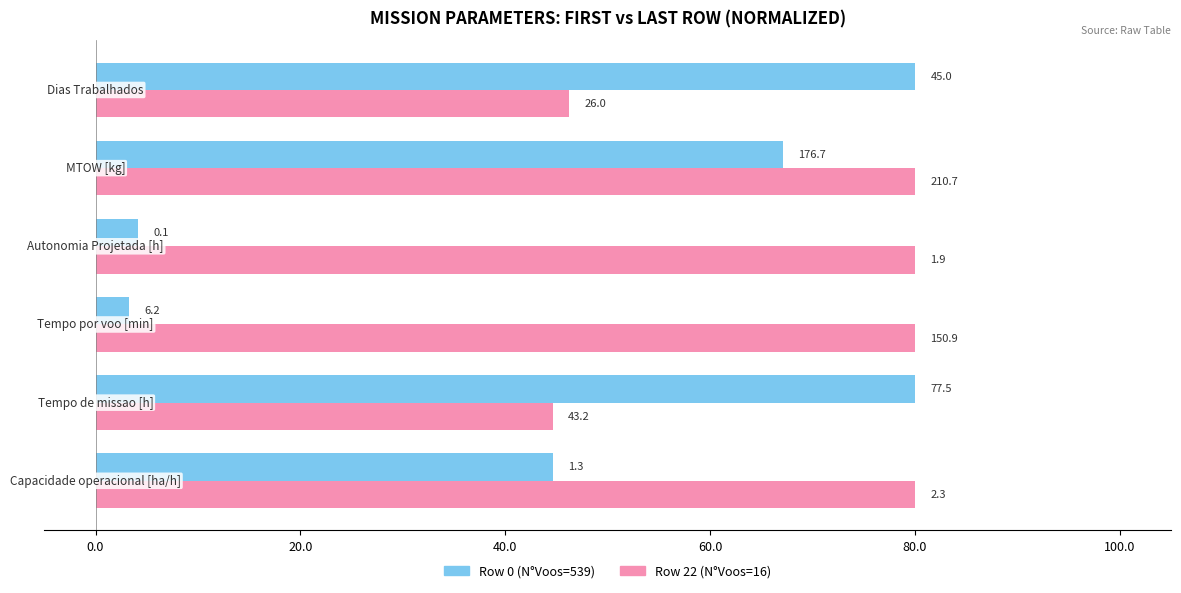

Reading left to right, list all the values displayed in this chart.

Row 0 (N°Voos=539): 44.6	80.0	3.3	4.1	67.1	80.0
Row 22 (N°Voos=16): 80.0	44.6	80.0	80.0	80.0	46.2